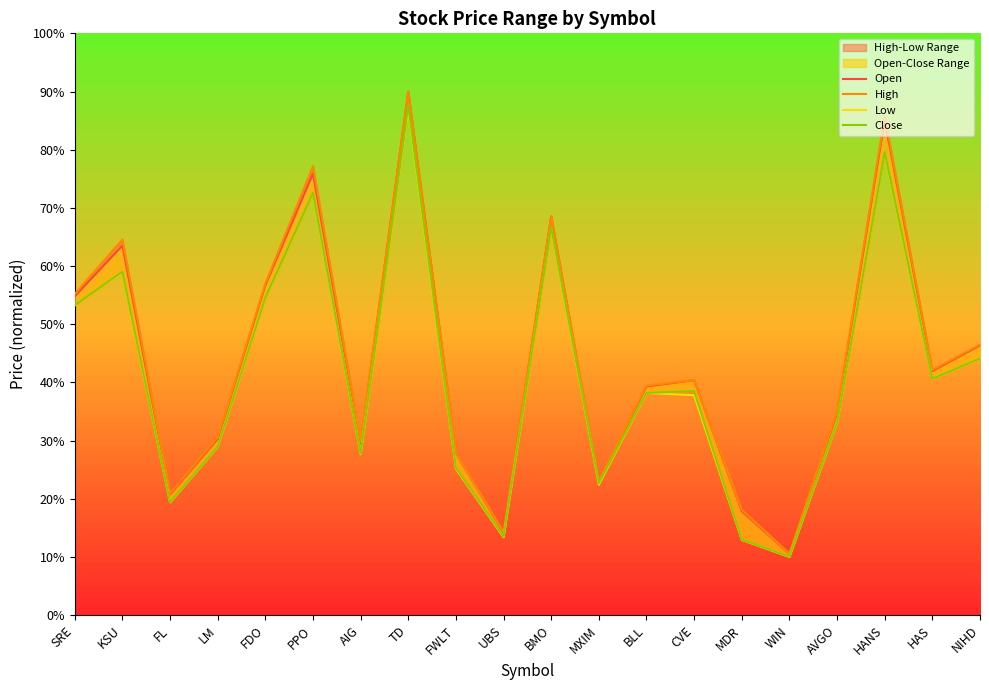

True or false: High and Close cross at least once.

False